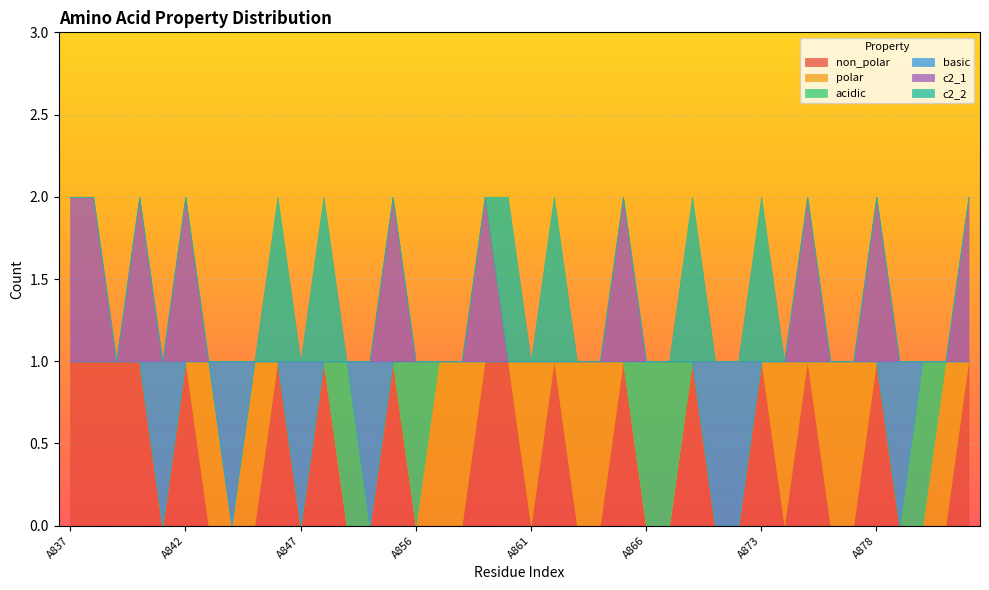

What is the difference between the maximum and minimum values in the non_polar series?

1